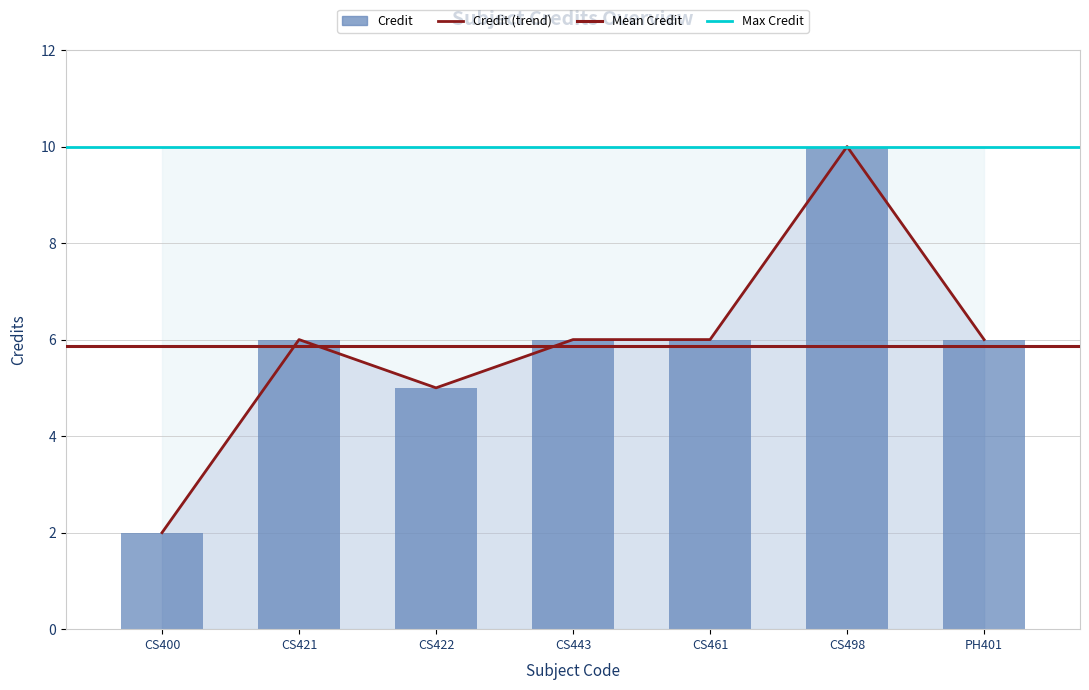

Rank the categories by value from highest to lowest.

CS498, CS421, CS443, CS461, PH401, CS422, CS400